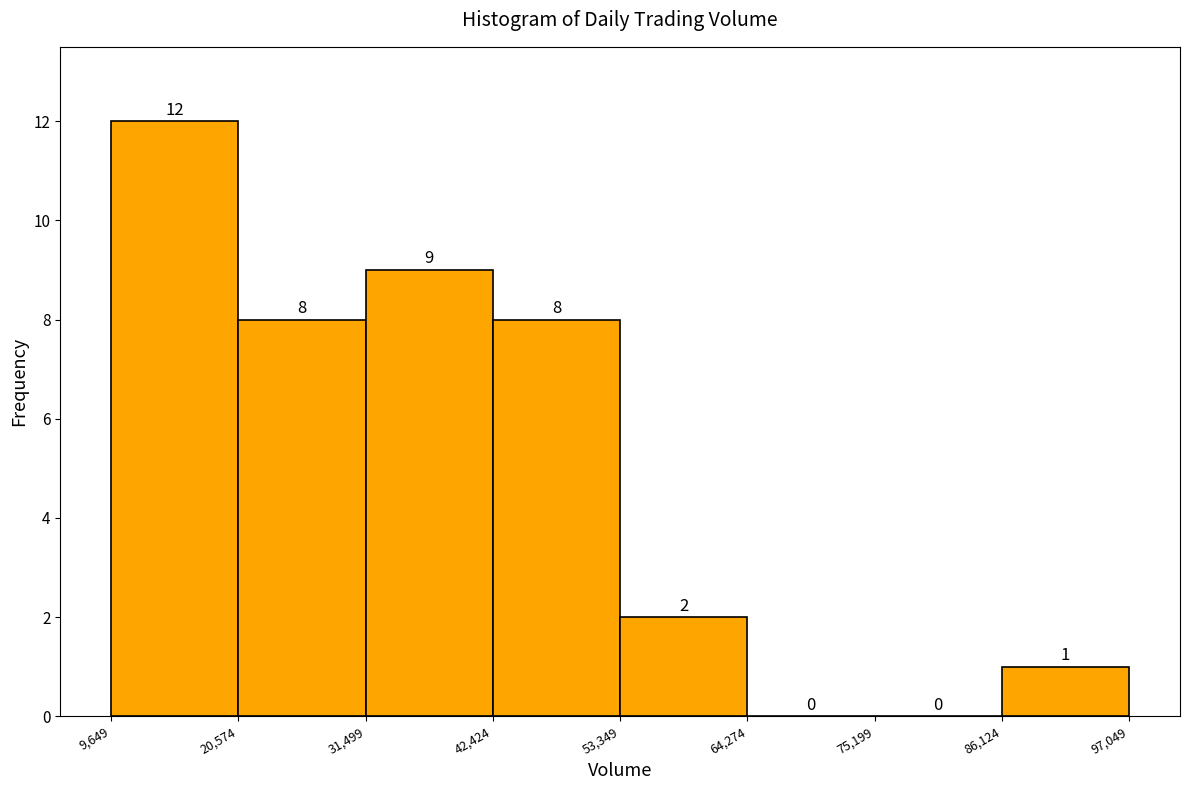

What is the height of the bar covering 42,424 to 53,349 on the x-axis?

8